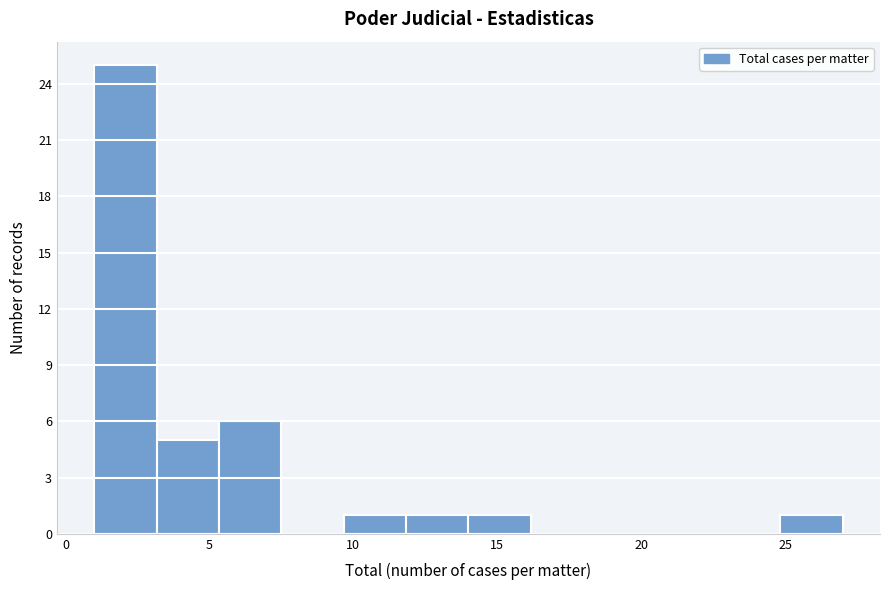

How tall is the bar that spans 5.5 to 7.5 on the x-axis? Neither the bar edges nor the heights are printed on the chart, so give them approximately, as read against the axes.

6